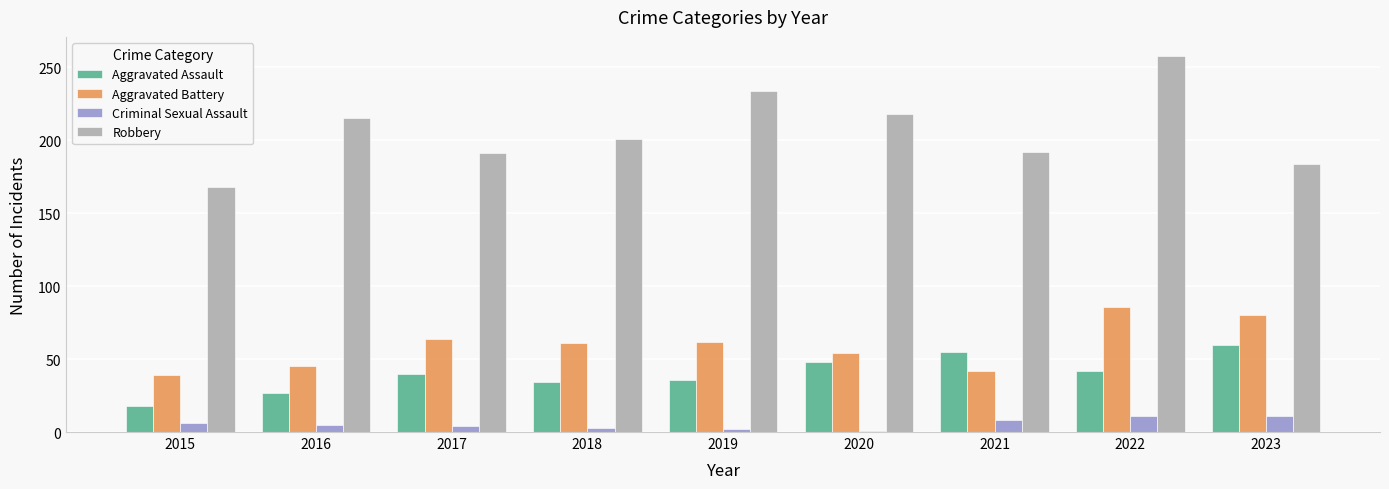

Is it true that Criminal Sexual Assault equals 1 at 2020?

True